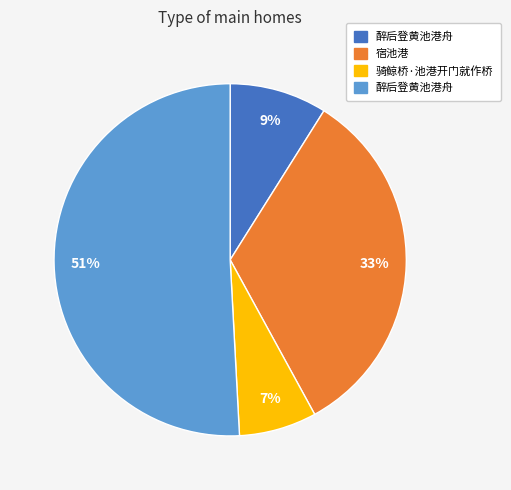

Does any single category account for the majority?

Yes